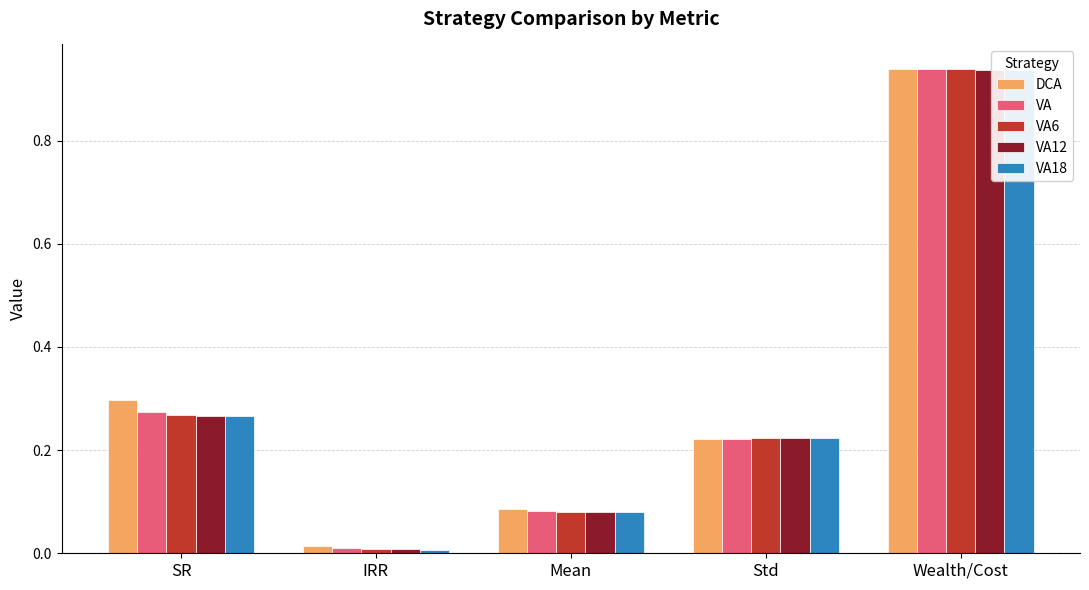

At which category is the sum across all series the highest?

Wealth/Cost